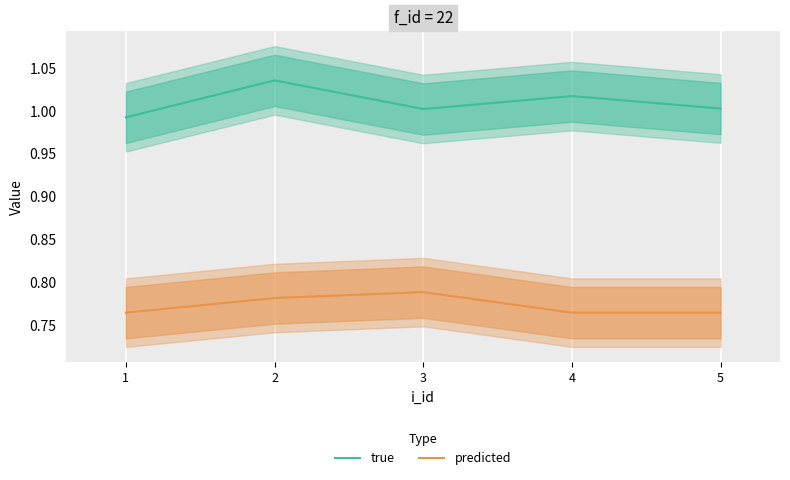

How many interior local peaks does the true series have?

2